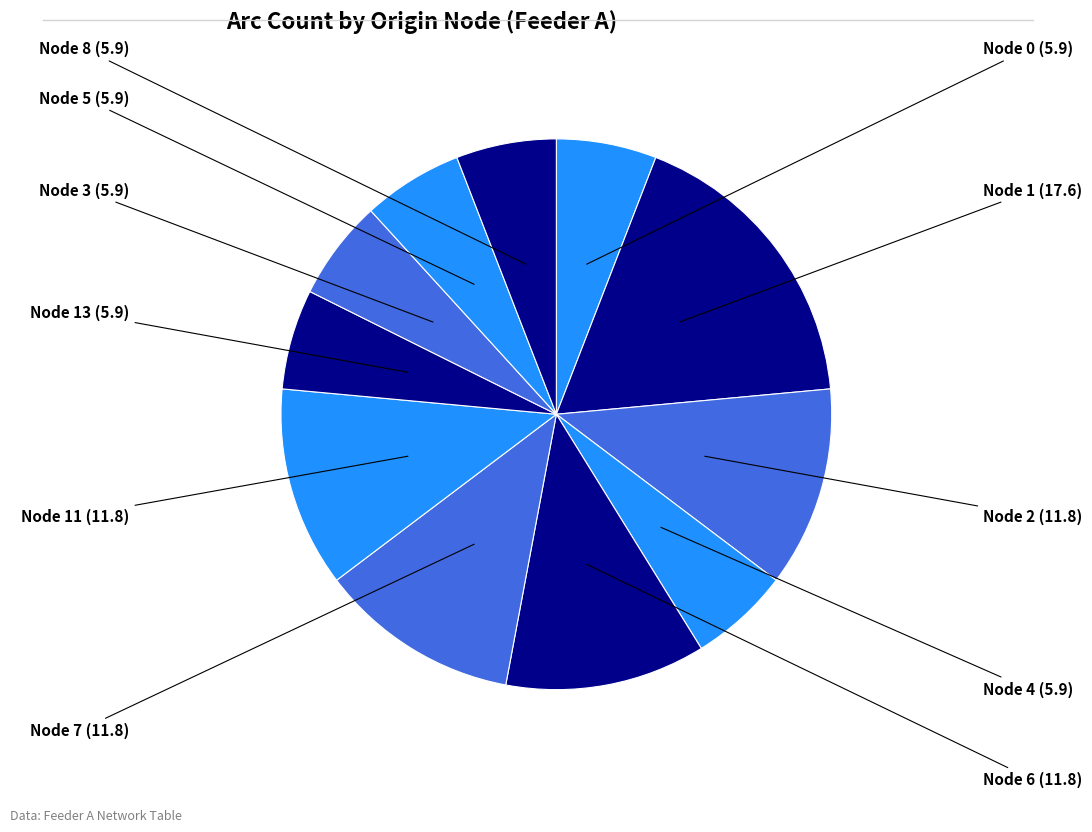

How many segments does this pie chart have?

11